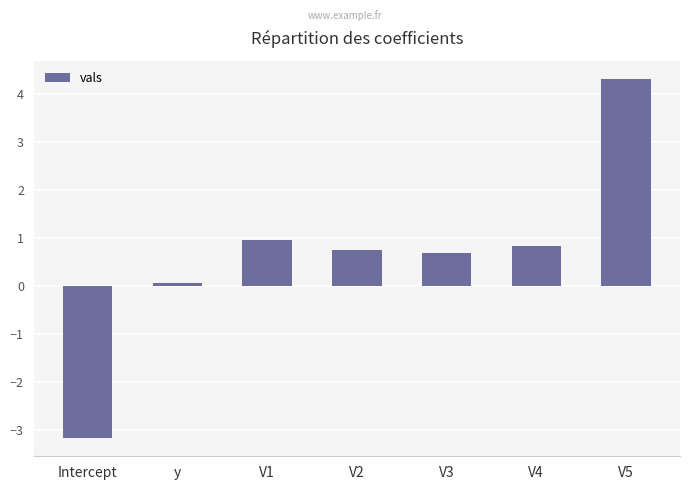

What is the difference between the second highest and second lowest values?

0.9